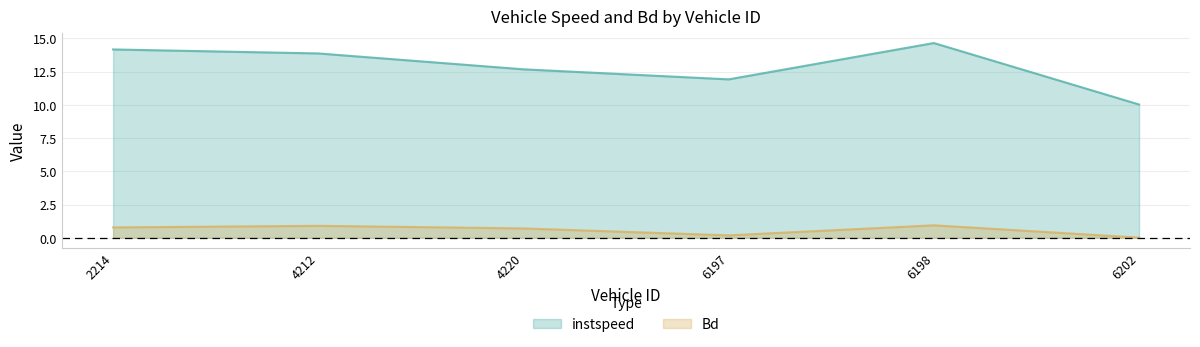

At how many categories does at least one series exceed 2?

6